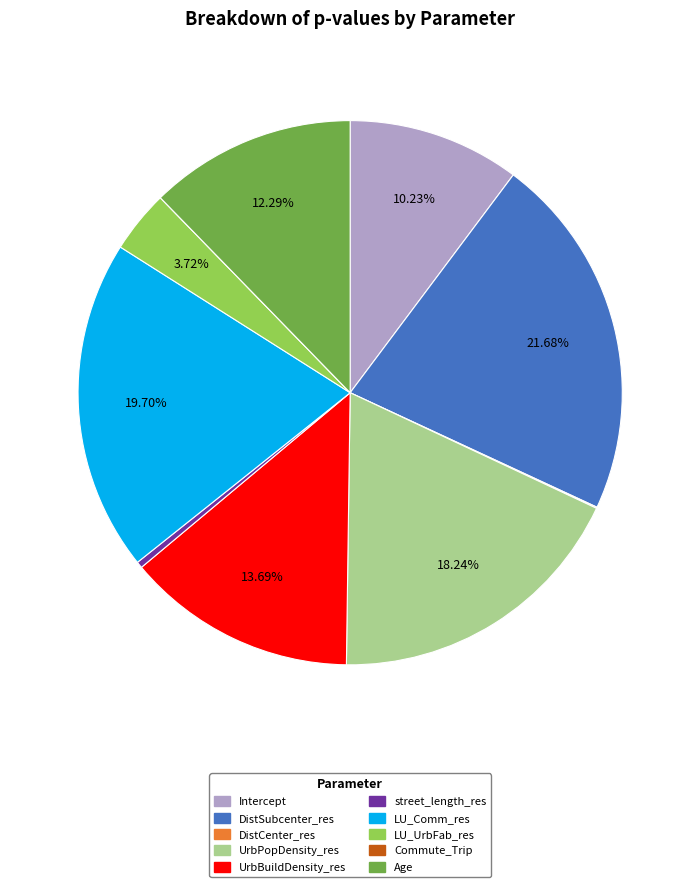

Does LU_Comm_res represent more than half of the total?

No